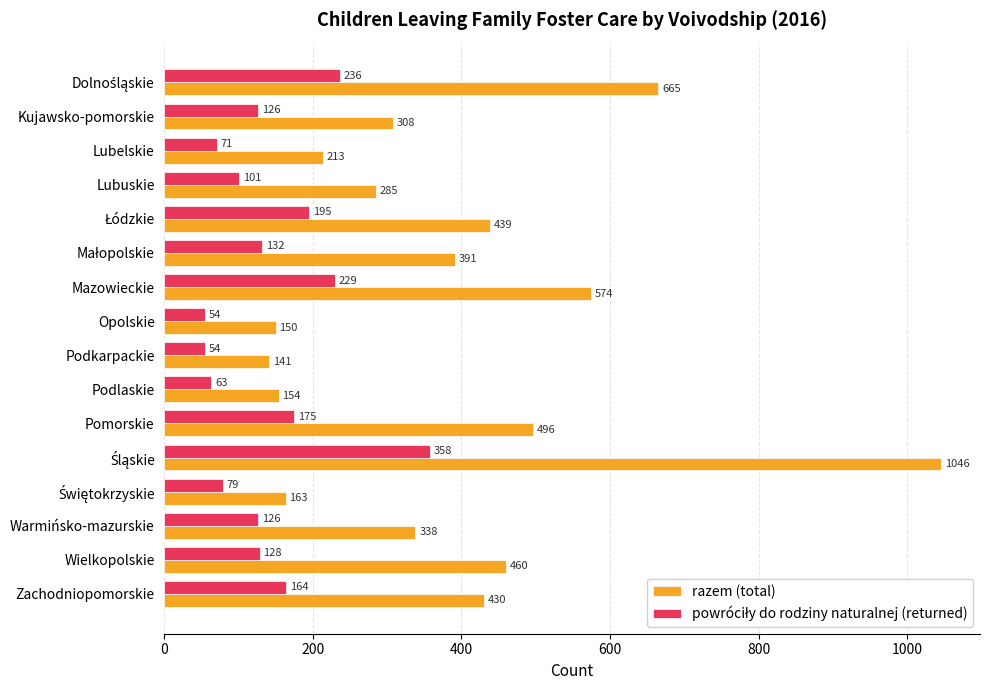

What is the average value of the razem (total) series?

391